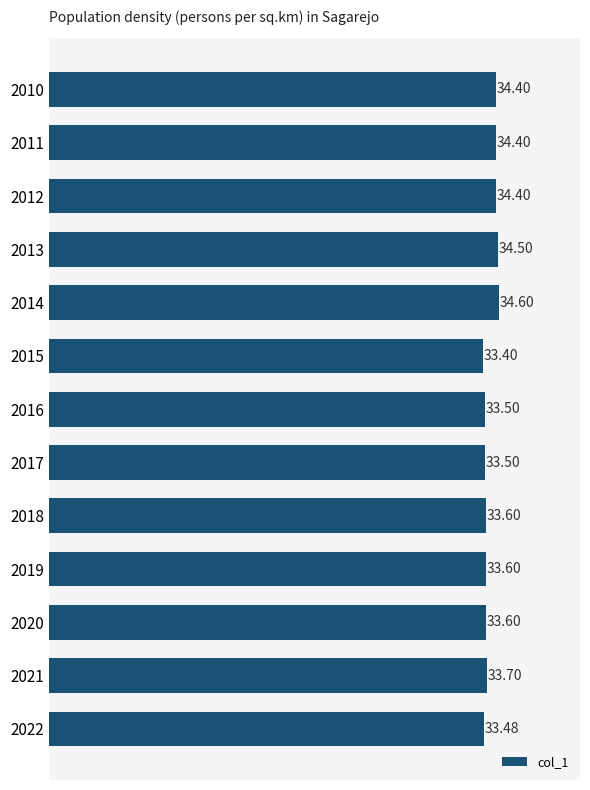

What is the sum of all values?

440.7